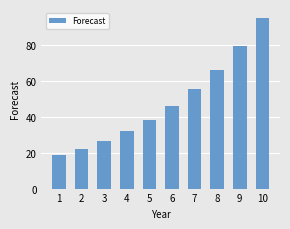

Reading right to left, what are all the values shown in this chart?

10=95.1	9=79.3	8=66.1	7=55.1	6=45.9	5=38.3	4=31.9	3=26.6	2=22.2	1=18.5